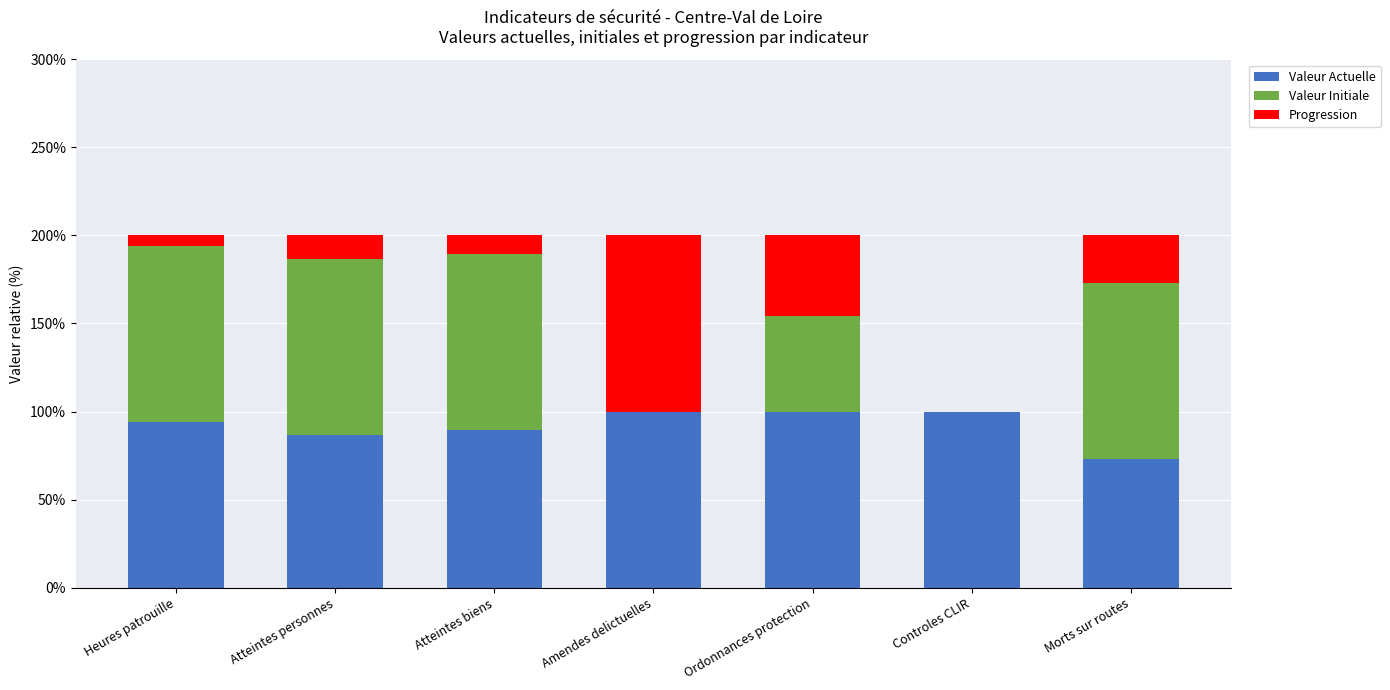

What is the highest value of the Valeur Actuelle series?

100.0